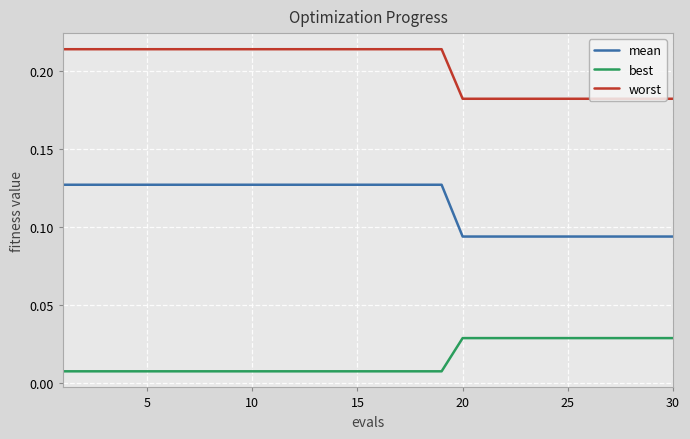

True or false: mean and best intersect in this chart.

False